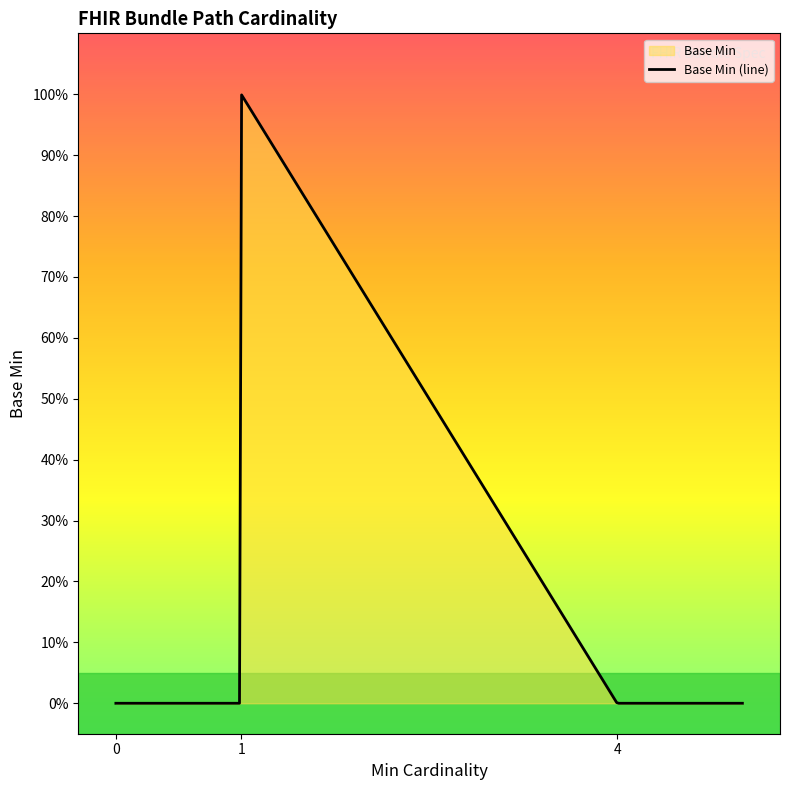

Does the chart have visible grid lines?

No